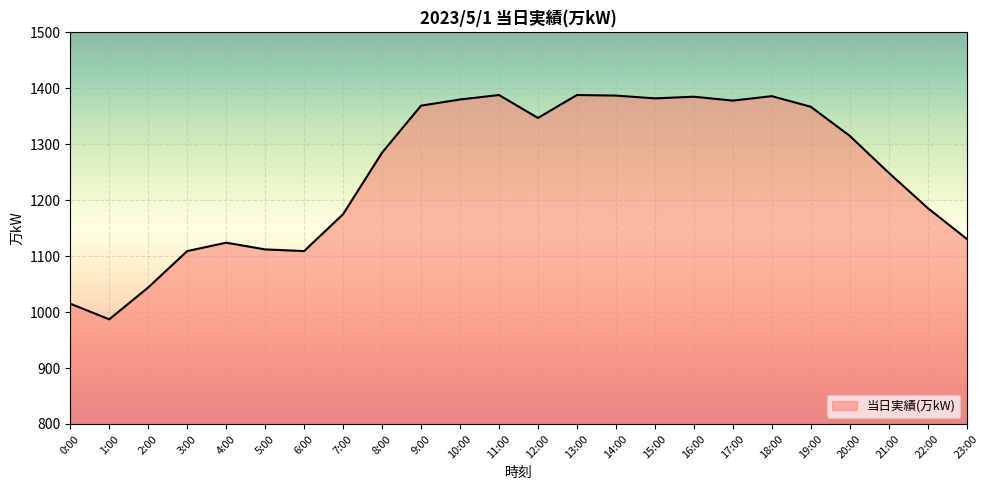

What position from the left is 20:00?

21